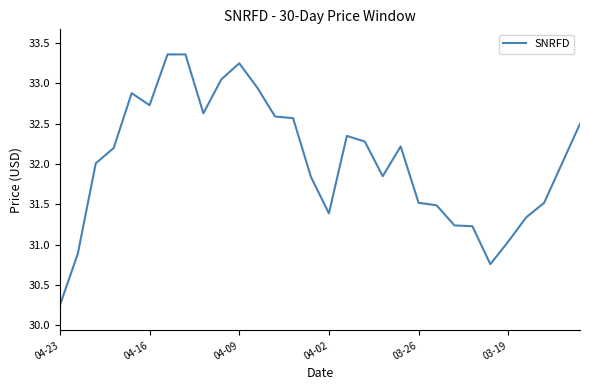

How many lines are shown in the chart?

1